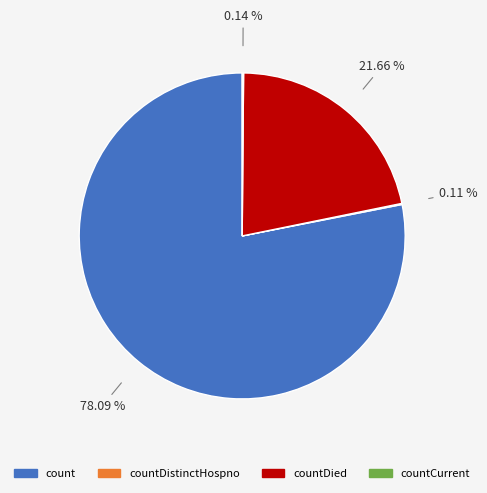

Is there any slice that represents more than half of the pie?

Yes